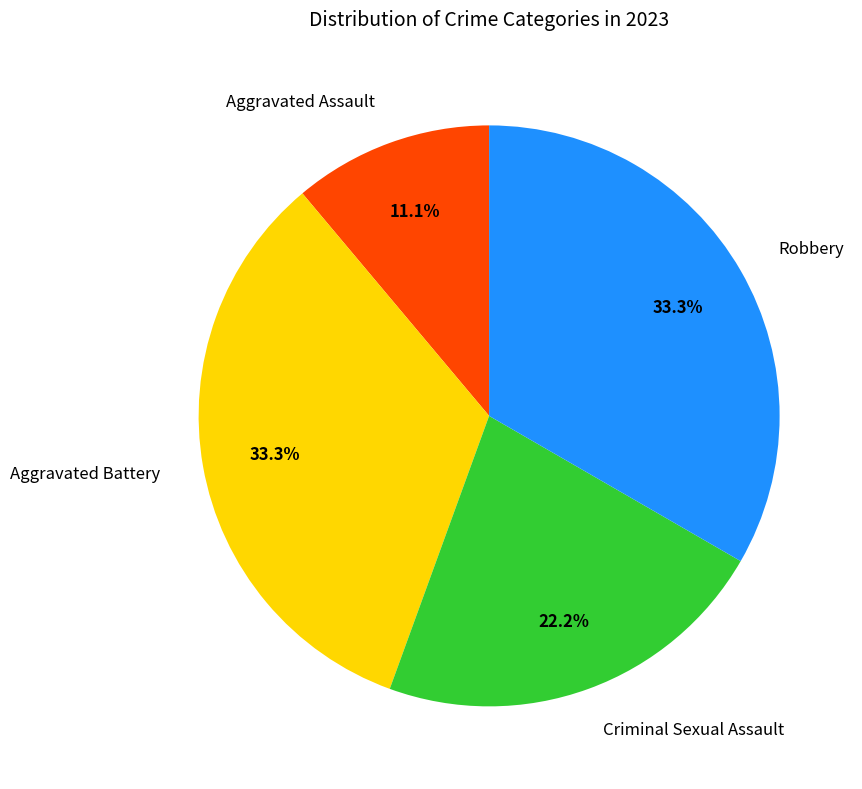

To the nearest percent, what is the average slice percentage?

25%